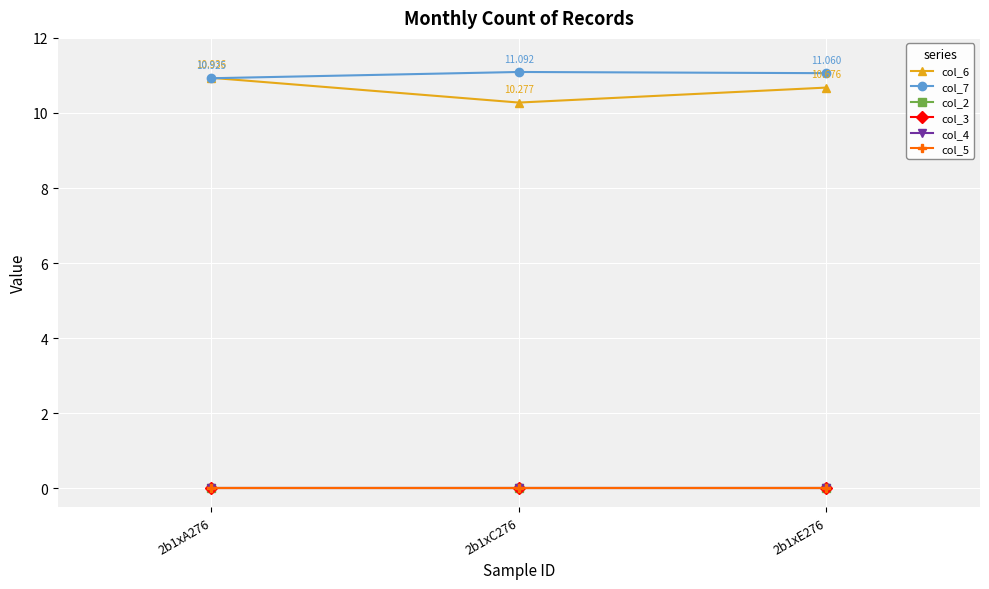

Is this an area chart (filled region under the line)?

No